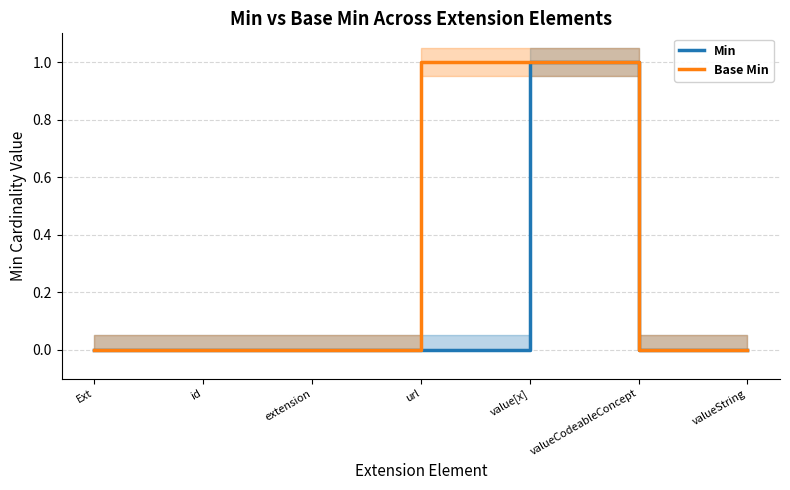

Reading left to right, transcribe all the data shown in this chart.

Min: 0	0	0	0	1	0	0
Base Min: 0	0	0	1	1	0	0